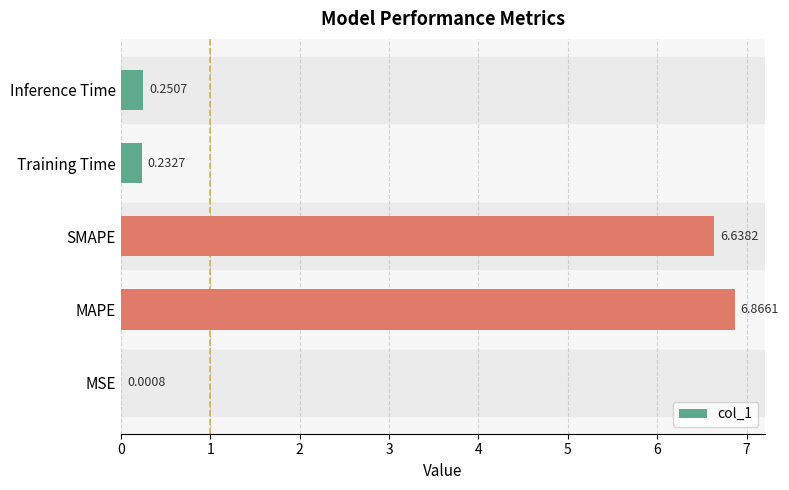

At which label is the value closest to 3?

Inference Time